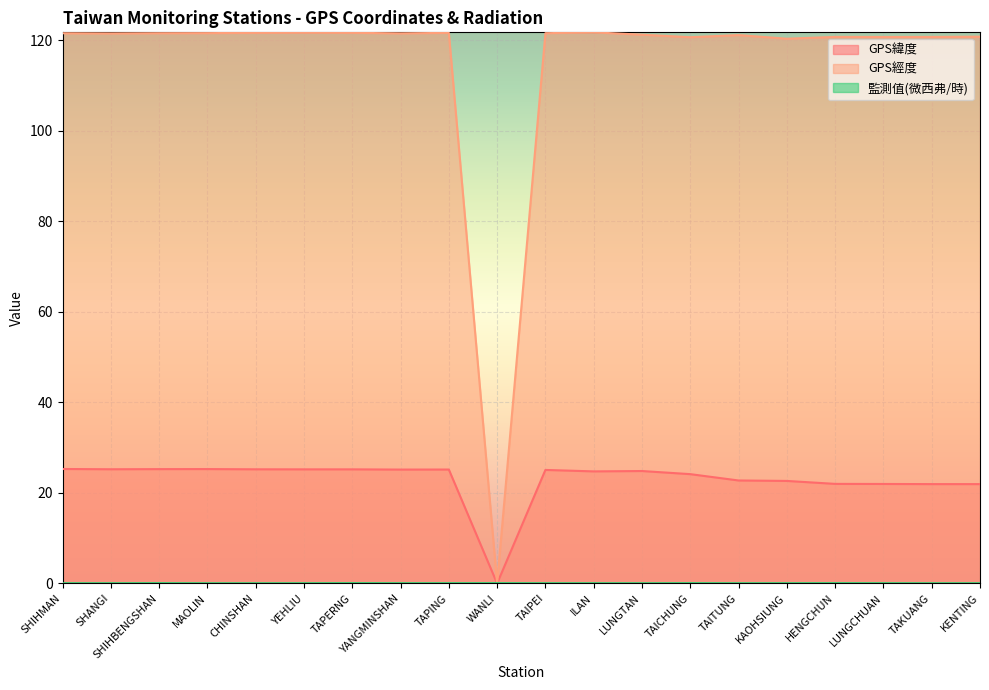

What is the difference between the highest and lowest values at LUNGTAN?

121.2